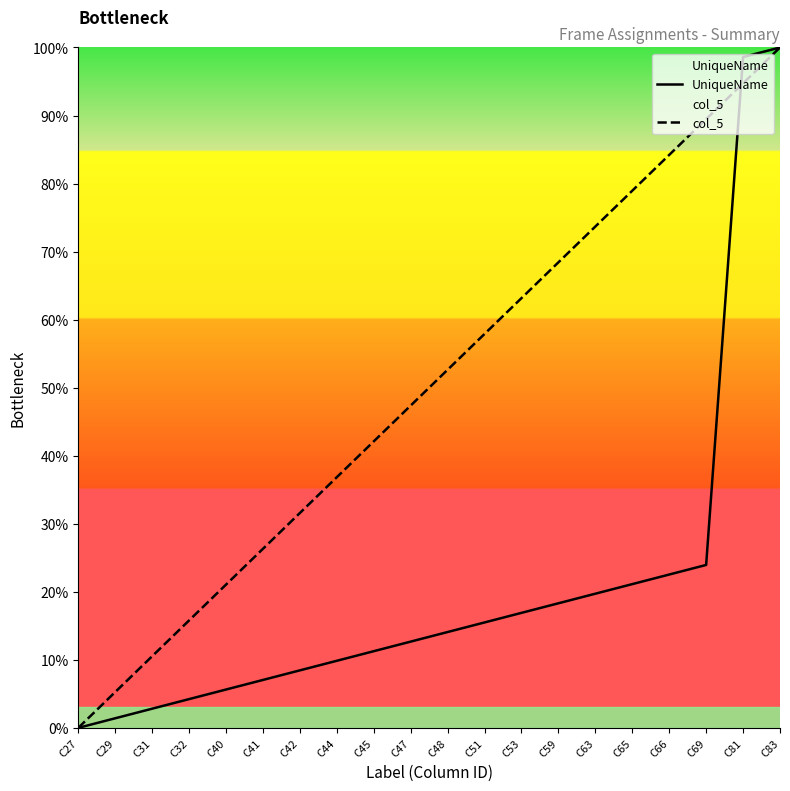

What is the difference between the UniqueName values at C53 and C45?

5.6